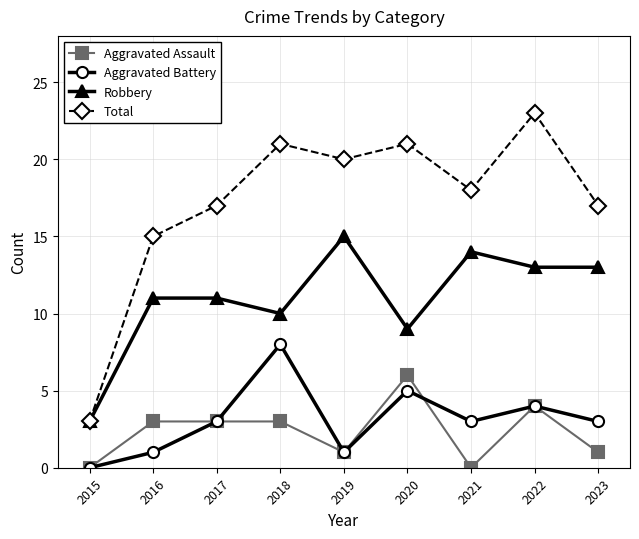

What is the difference between the maximum and minimum values in the Aggravated Assault series?

6